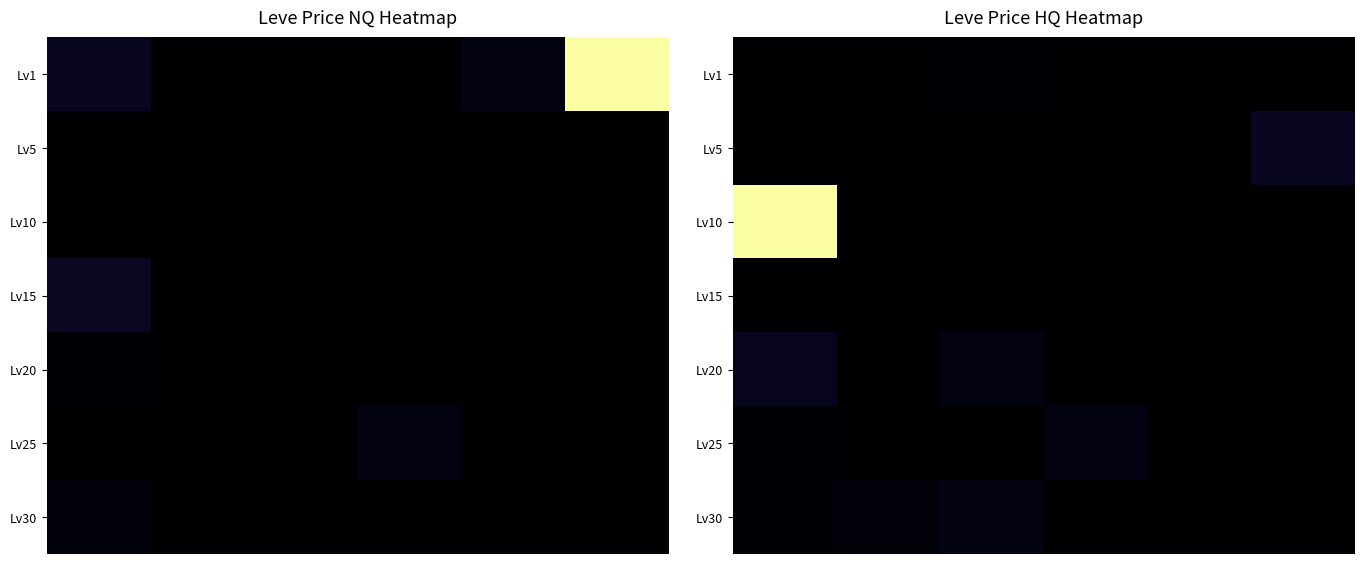

What is the spread (max minus min) of values at 2?

45000.0